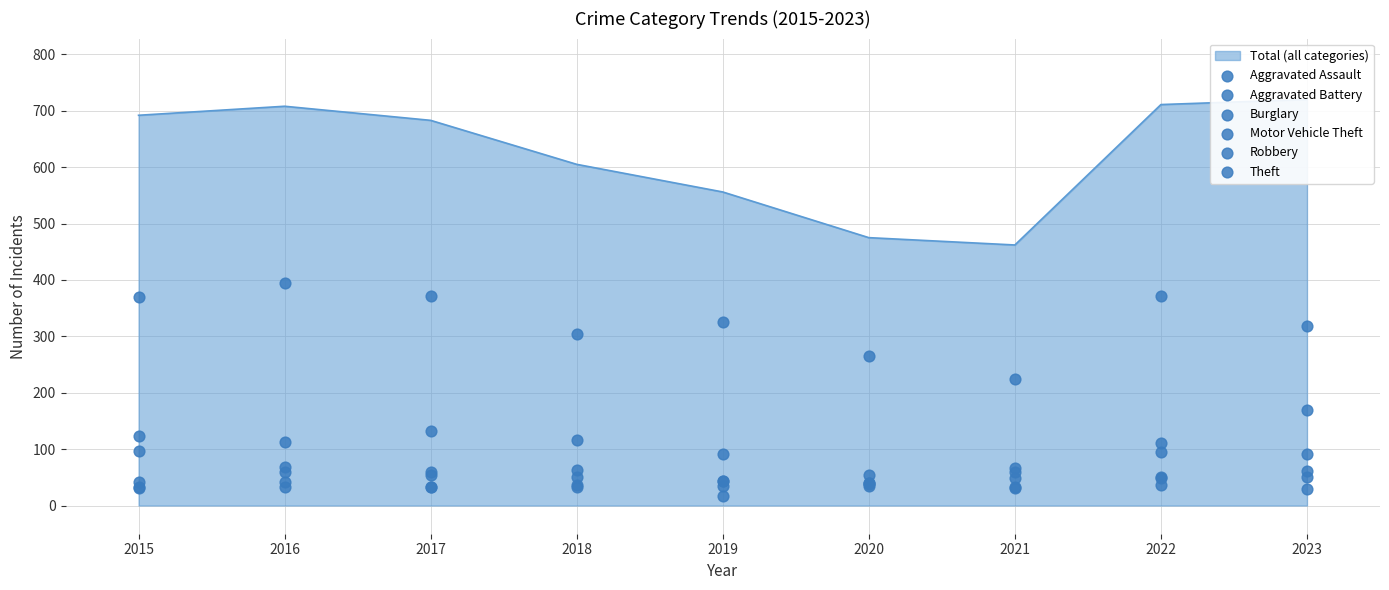

Is the value of Motor Vehicle Theft at 2019 greater than the value of Aggravated Assault at 2017?

Yes